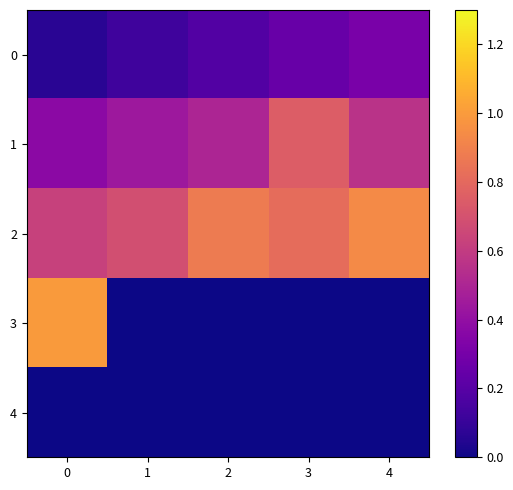

Reading right to left, transcribe all the data shown in this chart.

0: 4=0.3	3=0.2	2=0.2	1=0.1	0=0.1
1: 4=0.6	3=0.8	2=0.5	1=0.4	0=0.4
2: 4=0.9	3=0.8	2=0.9	1=0.7	0=0.6
3: 4=0.0	3=0.0	2=0.0	1=0.0	0=1.0
4: 4=0.0	3=0.0	2=0.0	1=0.0	0=0.0